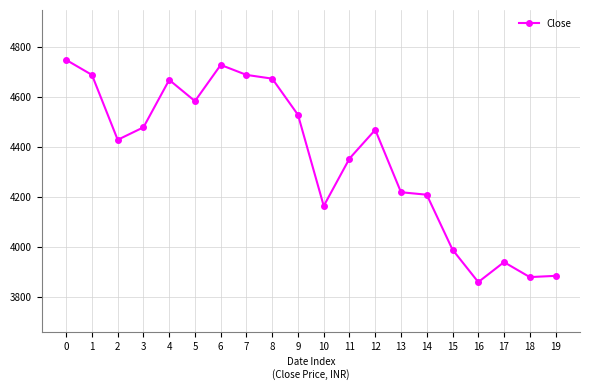

At which category does the data reach its first local peak?

4